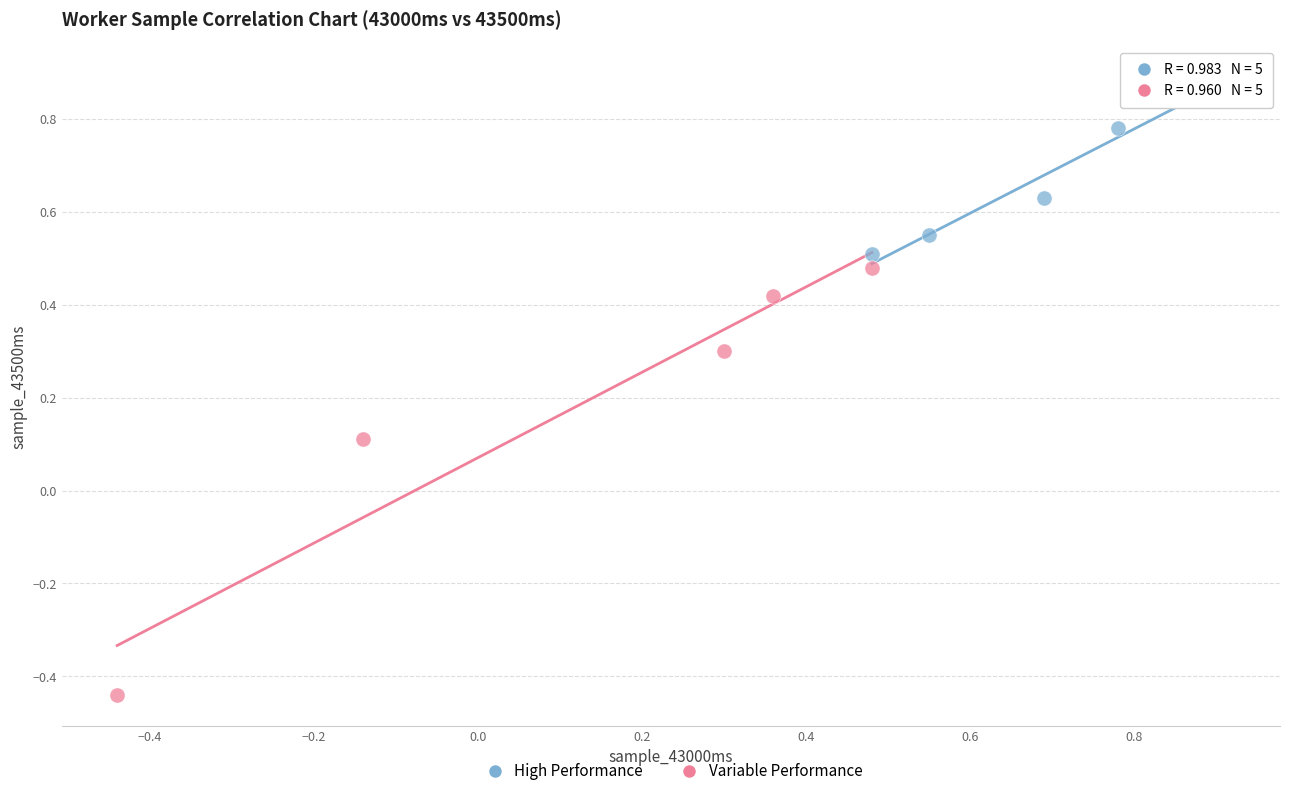

Which series contains the lowest Y value?

Variable Performance